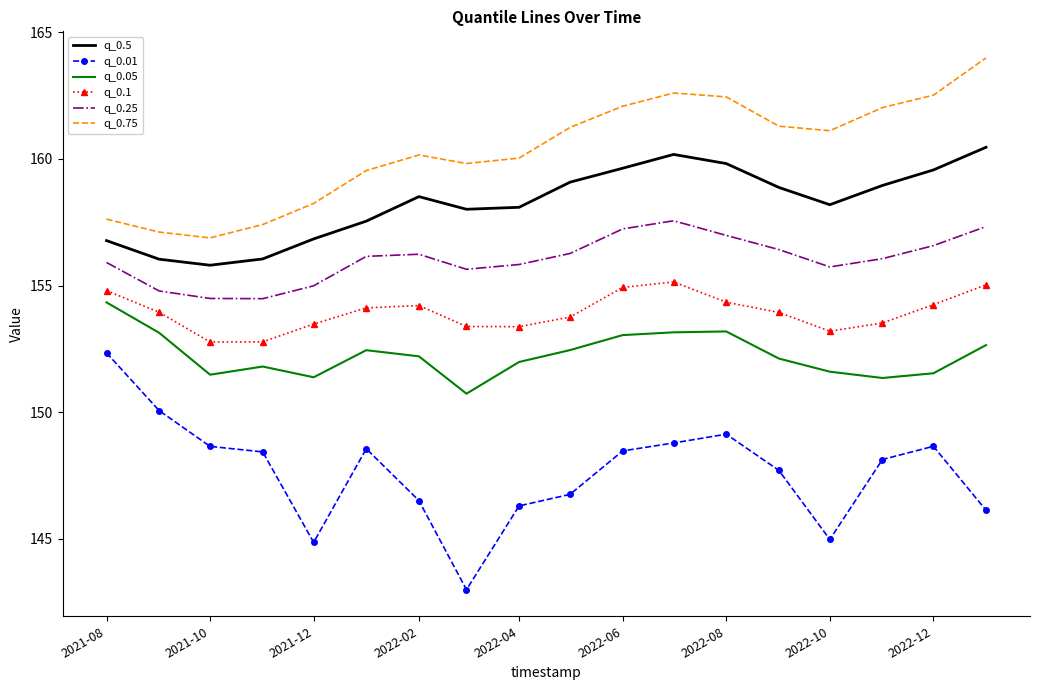

Which series has the largest total across all categories?

q_0.75